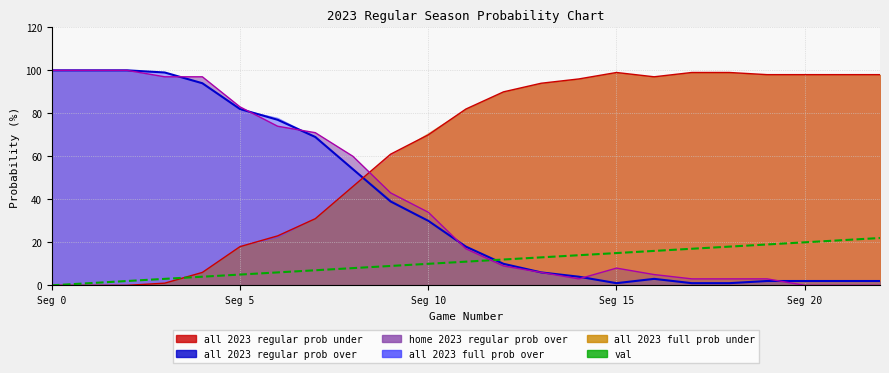

Between 13 and Seg 5, which is larger?

Seg 5